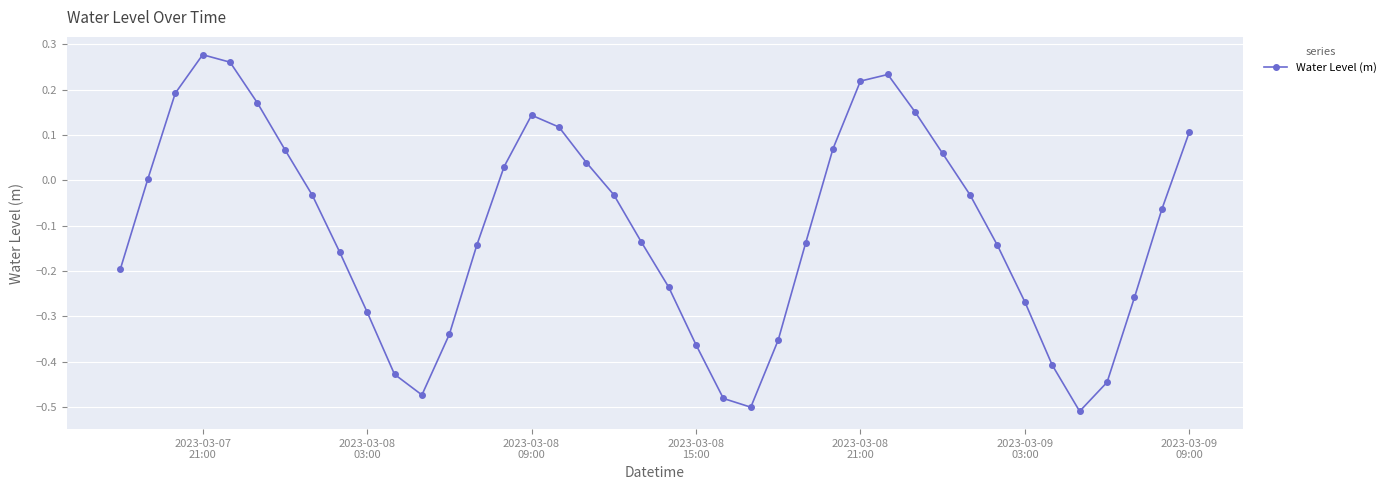

What is the difference between the maximum and minimum values?

0.8